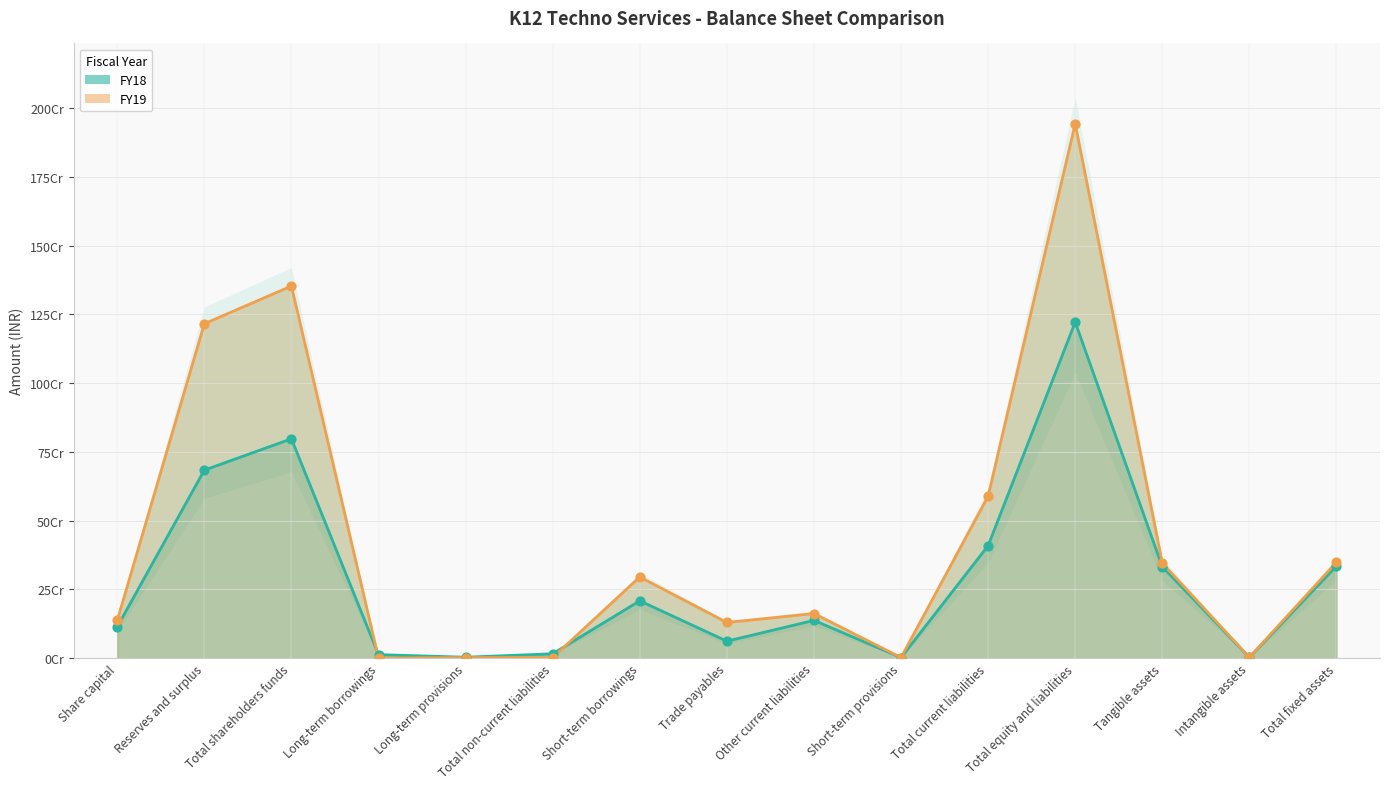

Which series reaches the minimum Y coordinate?

FY19